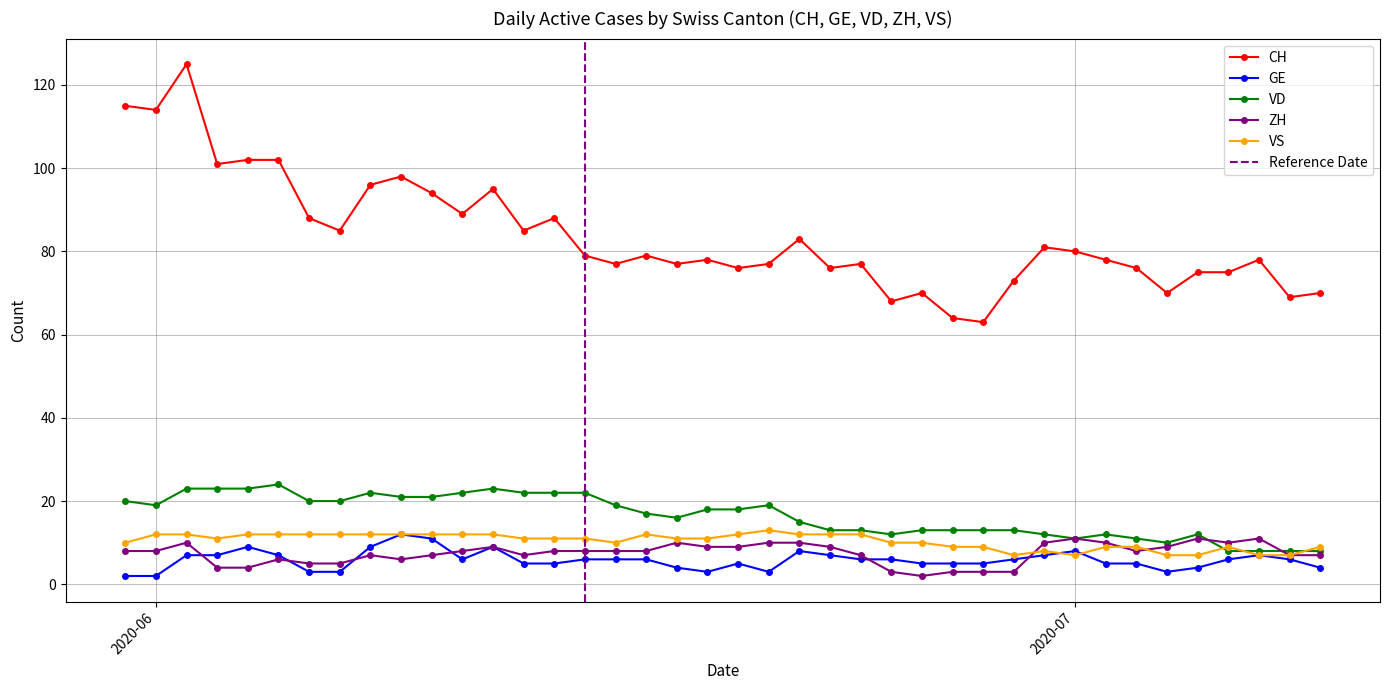

True or false: VS has more than 0 points higher than both neighbors.

True